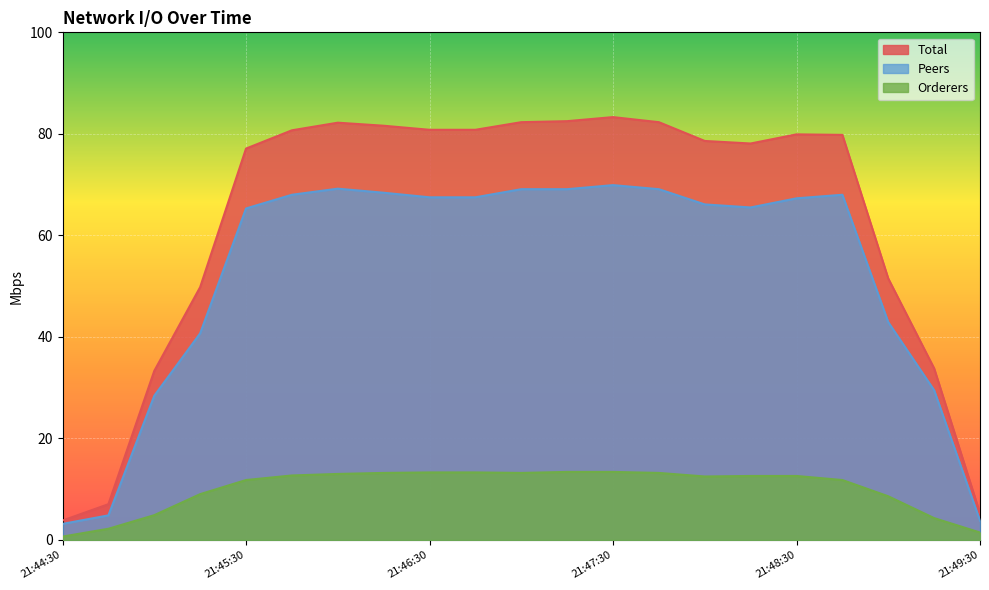

How many data points in Peers are less than 67?

10